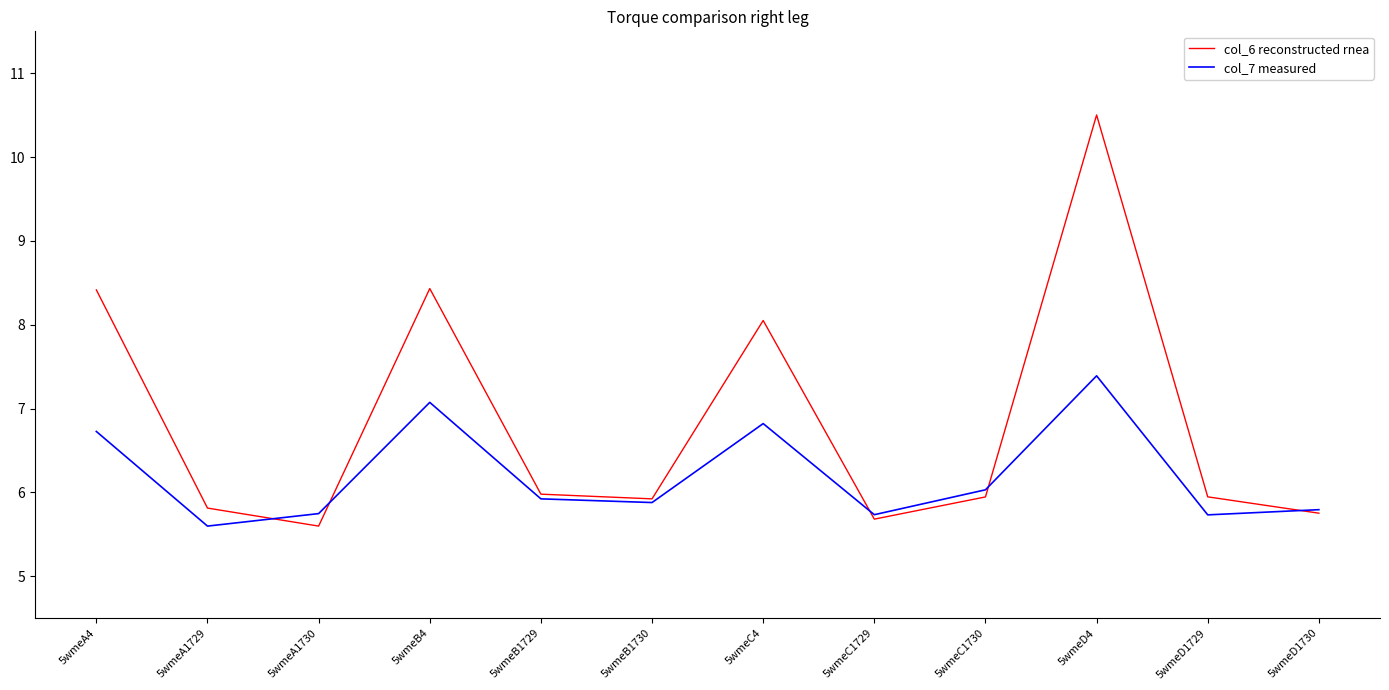

What position from the right is 5wmeB4?

9